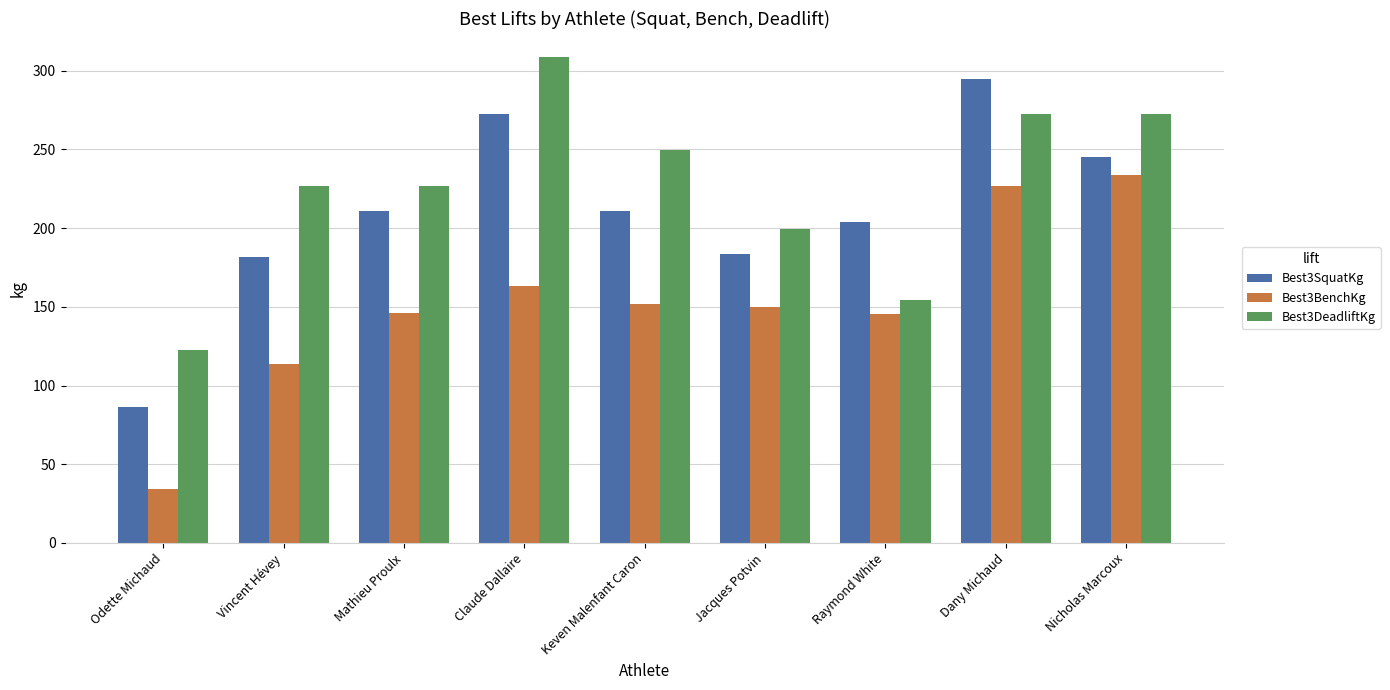

List the series in order of their overall mean, lowest first.

Best3BenchKg, Best3SquatKg, Best3DeadliftKg